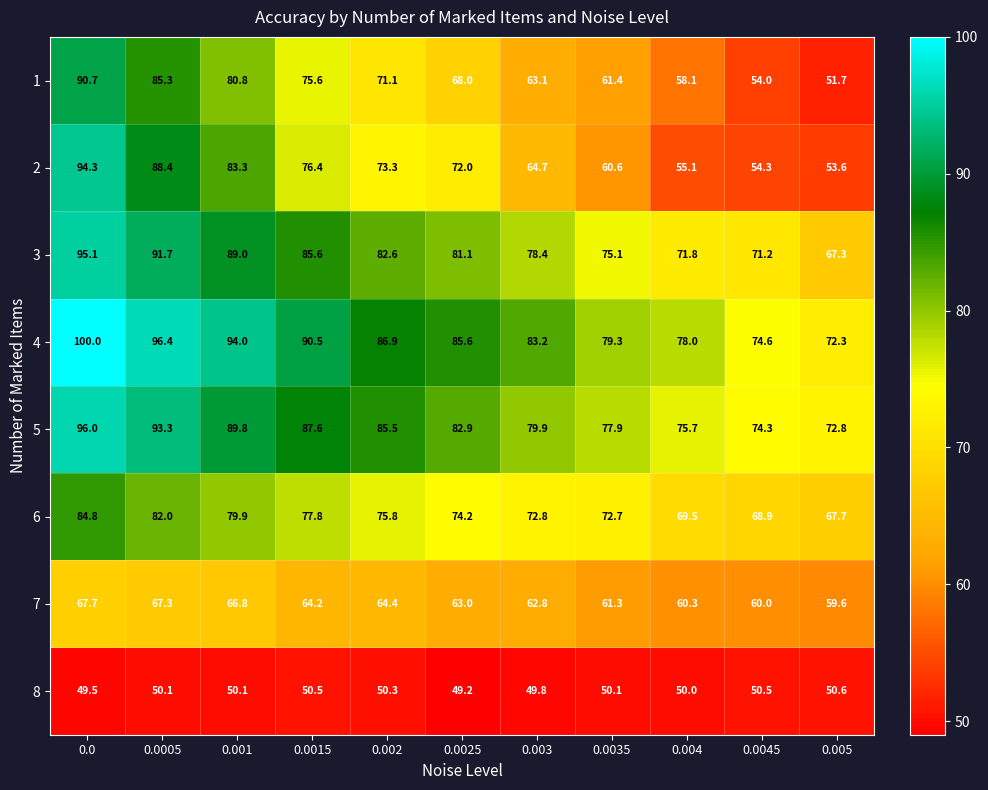

True or false: 8 has a value of 49.5 at 0.0.

True